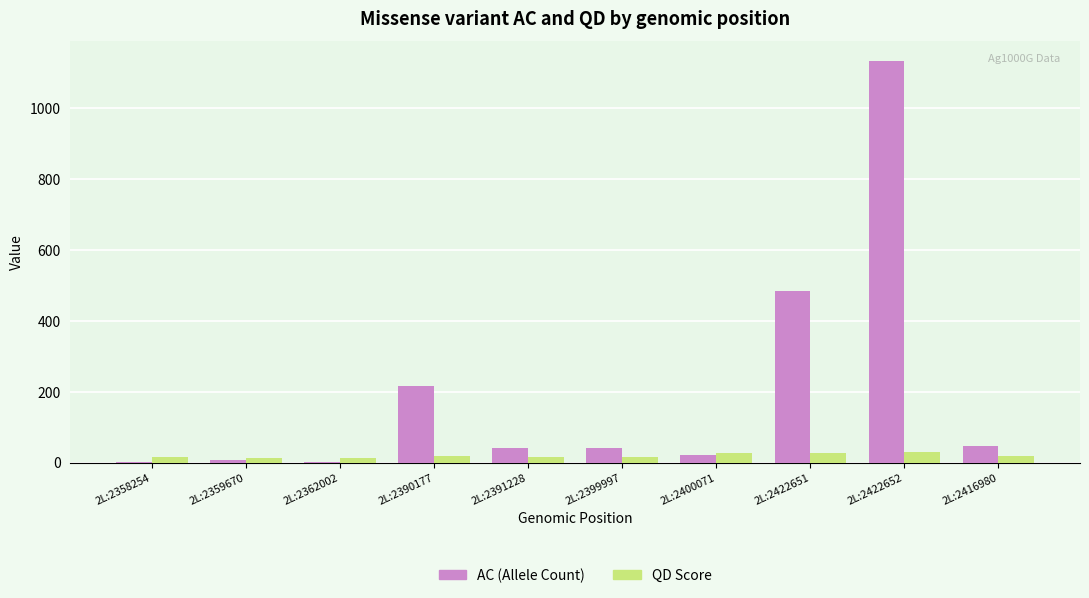

What is the maximum value for AC (Allele Count)?

1131.0